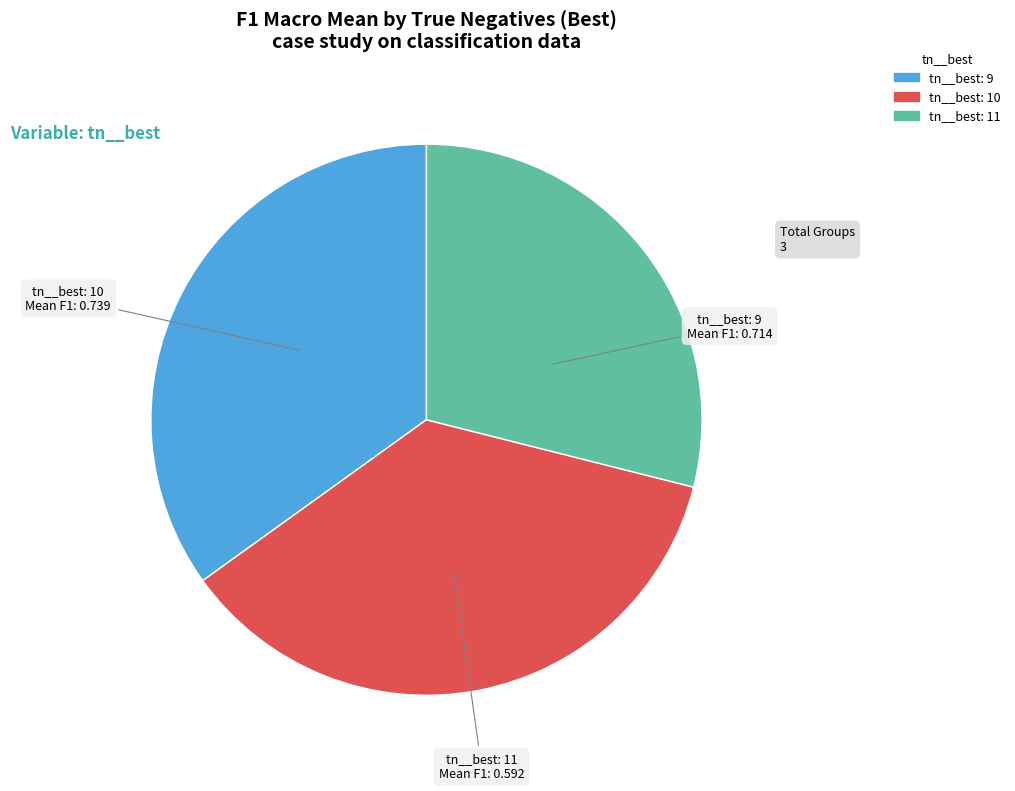

Is there a majority slice in this chart?

No